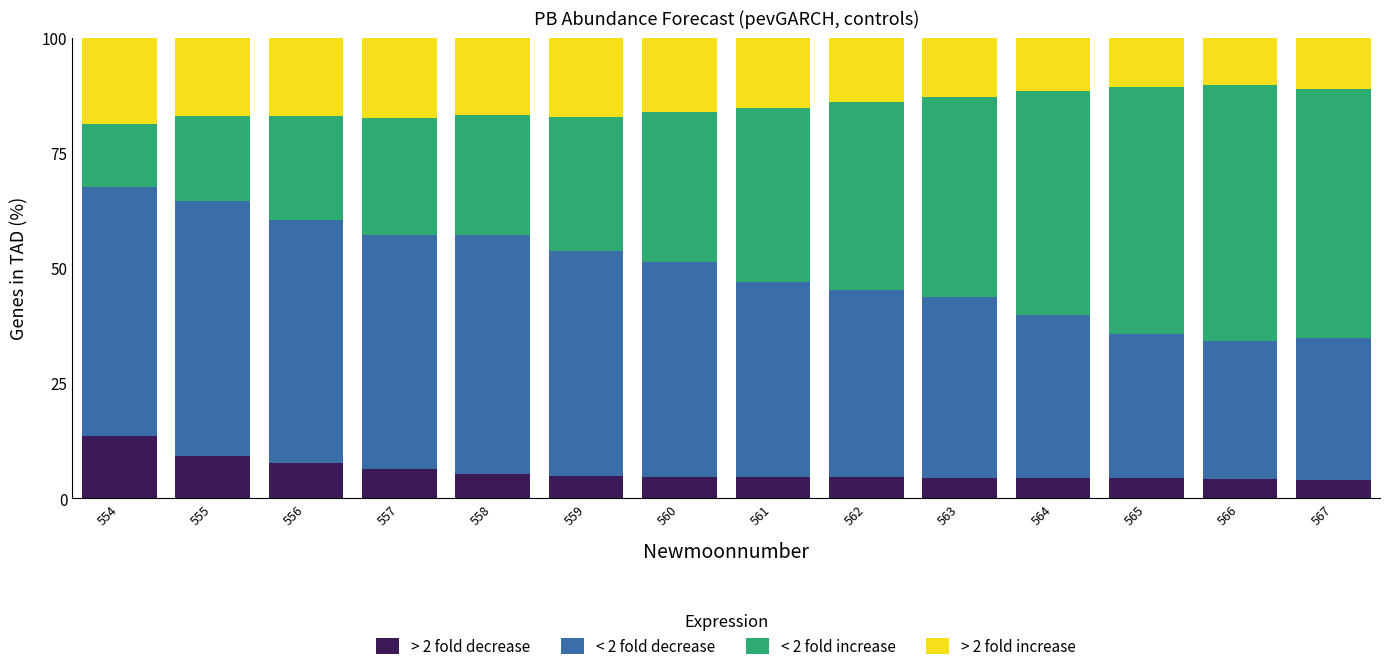

What is the total value across all series at 566?

100.0